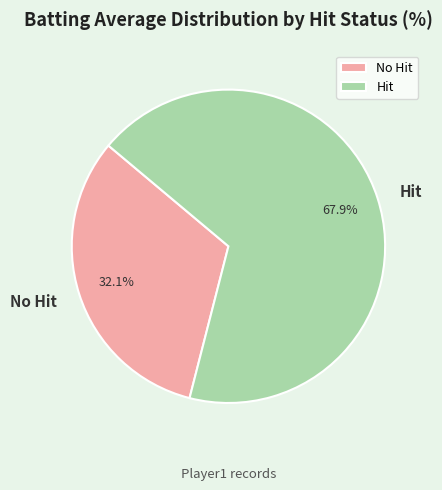

What percentage do No Hit and Hit together represent?

100.0%